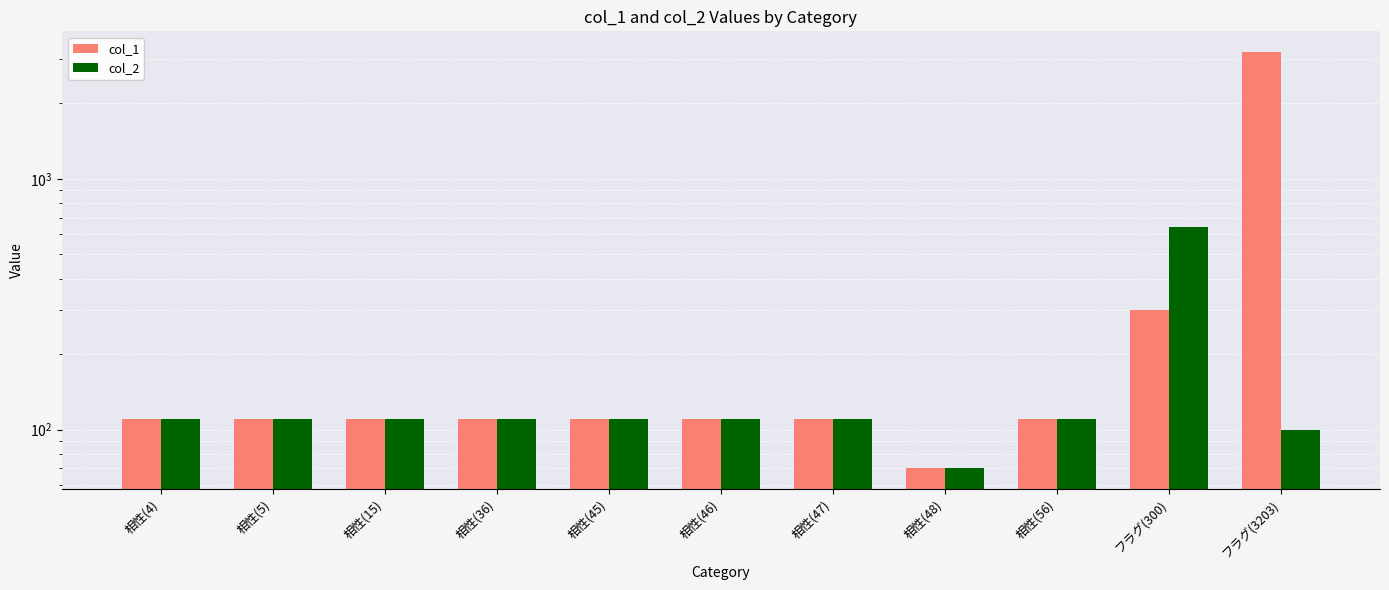

What value does the col_2 series have at 相性(36), to the nearest 100?

100